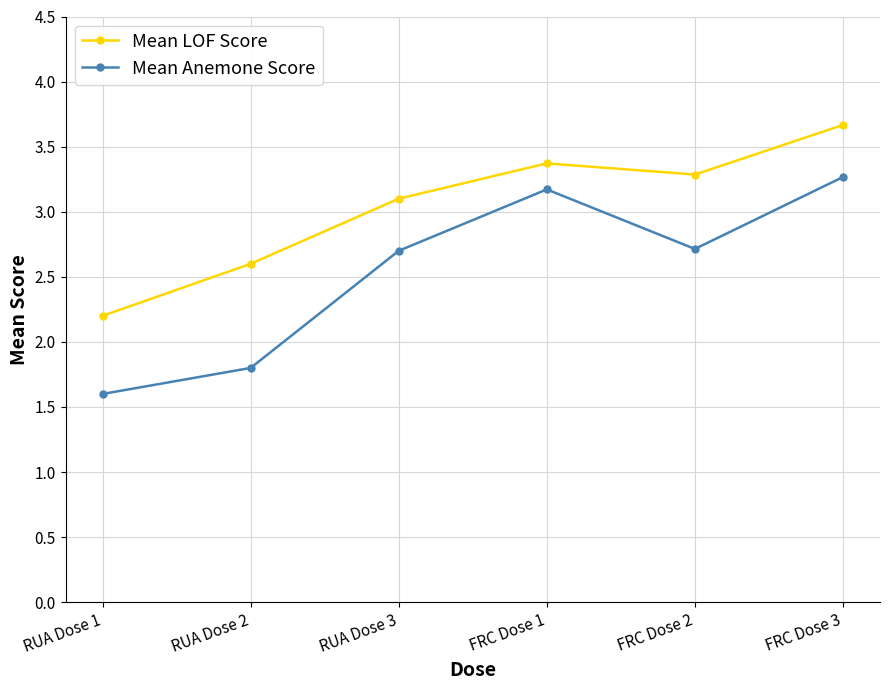

Which series changed the most between RUA Dose 3 and FRC Dose 2?

Mean LOF Score